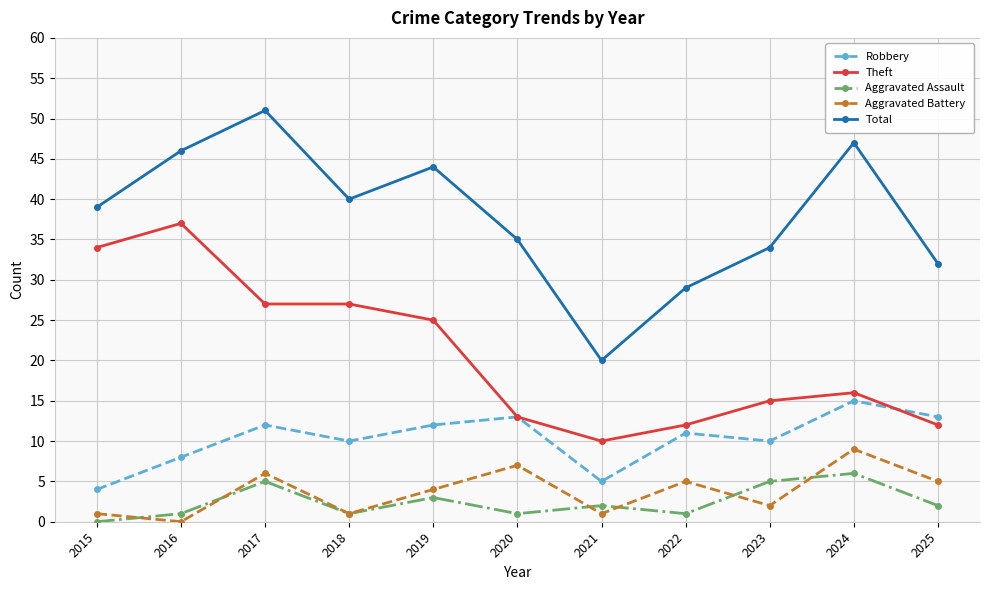

Which series has the largest total across all categories?

Total